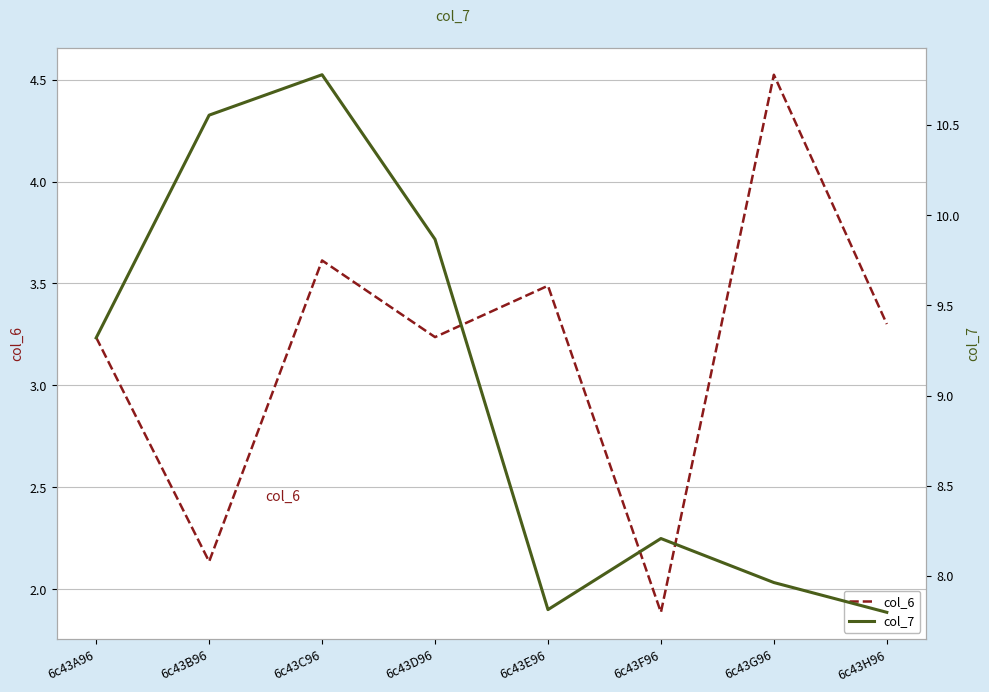

At which label does col_7 reach its minimum?

6c43H96